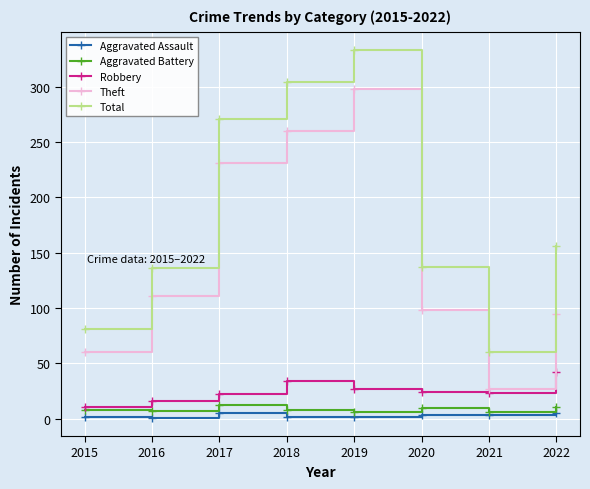

At how many categories does at least one series exceed 294?

2